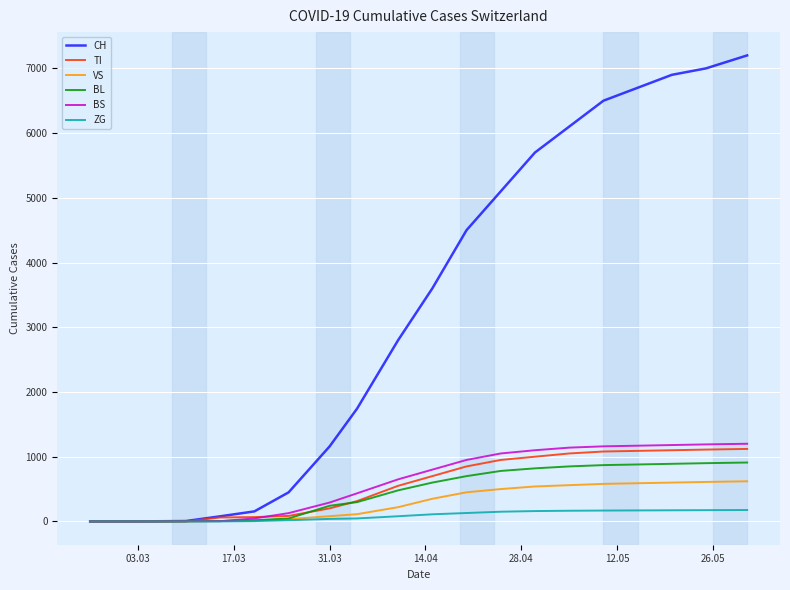

What is the highest value of the BS series?

1200